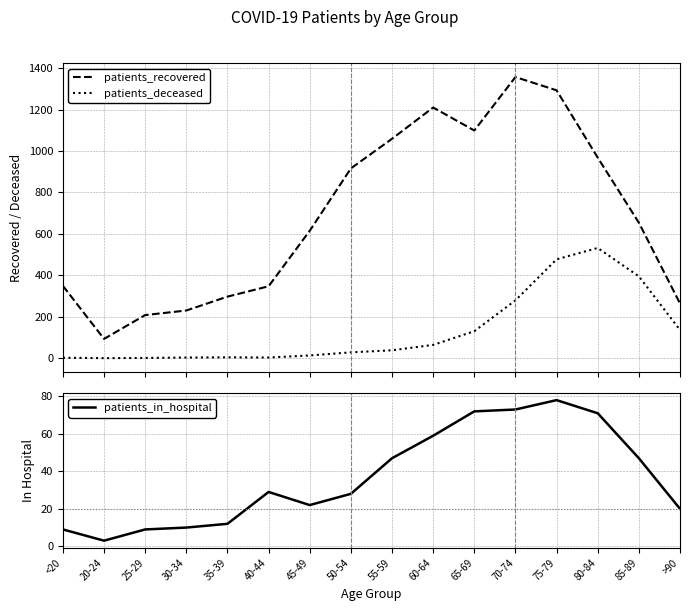

Reading left to right, extract all data points from this chart.

patients_recovered: 349	93	208	230	297	347	615	916	1059	1210	1099	1357	1293	968	654	264
patients_deceased: 2	0	1	3	4	3	13	28	38	64	130	279	477	532	395	136
patients_in_hospital: 9	3	9	10	12	29	22	28	47	59	72	73	78	71	47	20